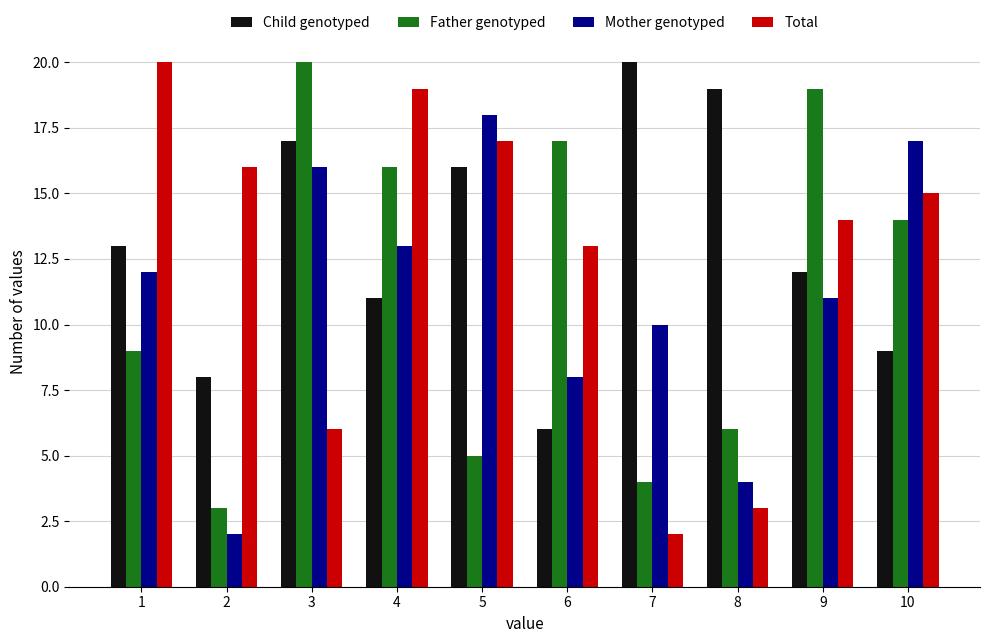

What is the value of the Father genotyped bar at the 2nd from the left?

3